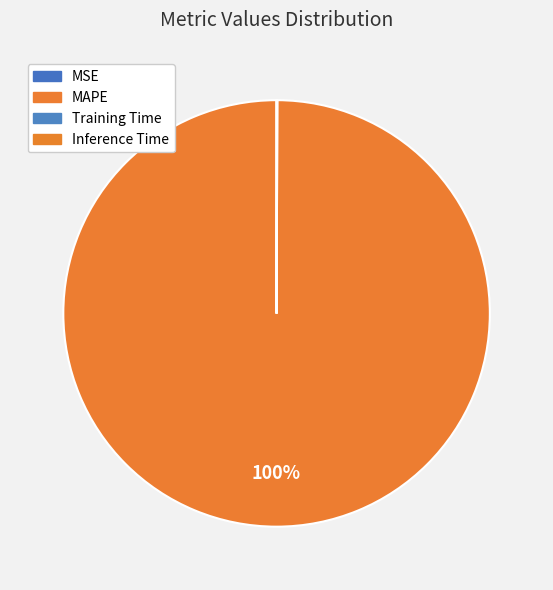

What is the majority slice?

MAPE